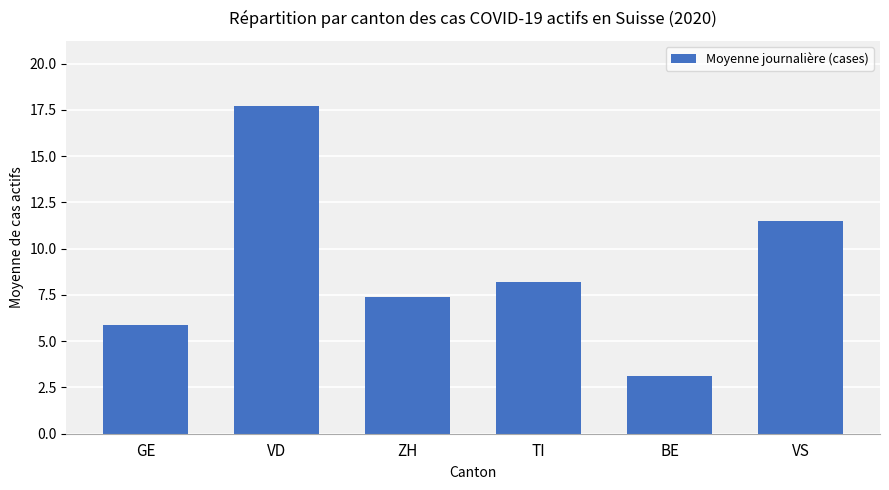

Reading left to right, list all the values displayed in this chart.

GE=5.9	VD=17.7	ZH=7.4	TI=8.2	BE=3.1	VS=11.5